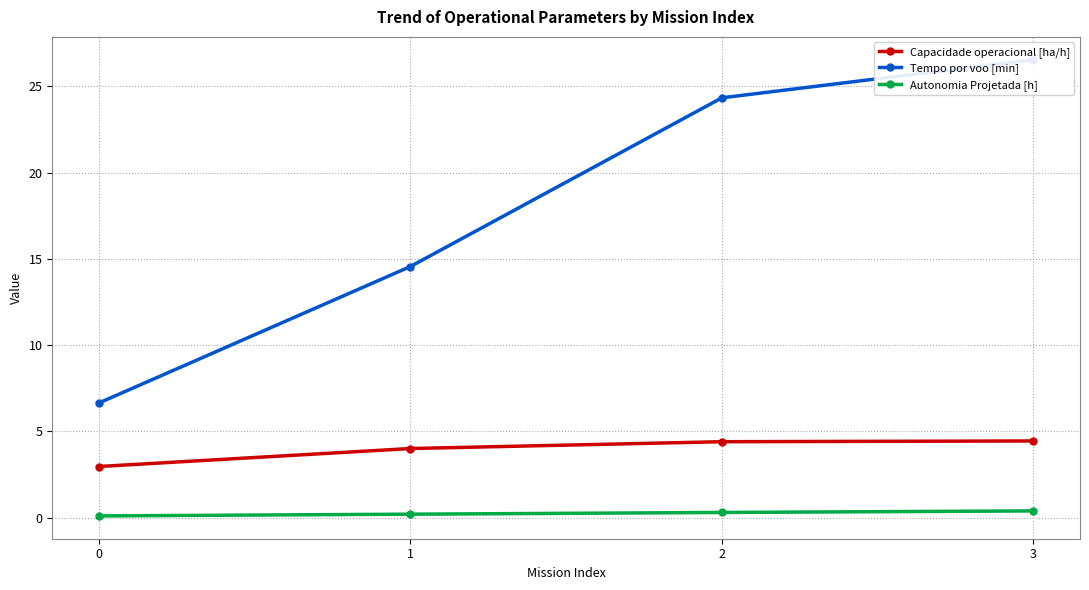

Reading left to right, list all the values displayed in this chart.

Capacidade operacional [ha/h]: 3.0	4.0	4.4	4.4
Tempo por voo [min]: 6.7	14.6	24.3	26.6
Autonomia Projetada [h]: 0.1	0.2	0.3	0.4